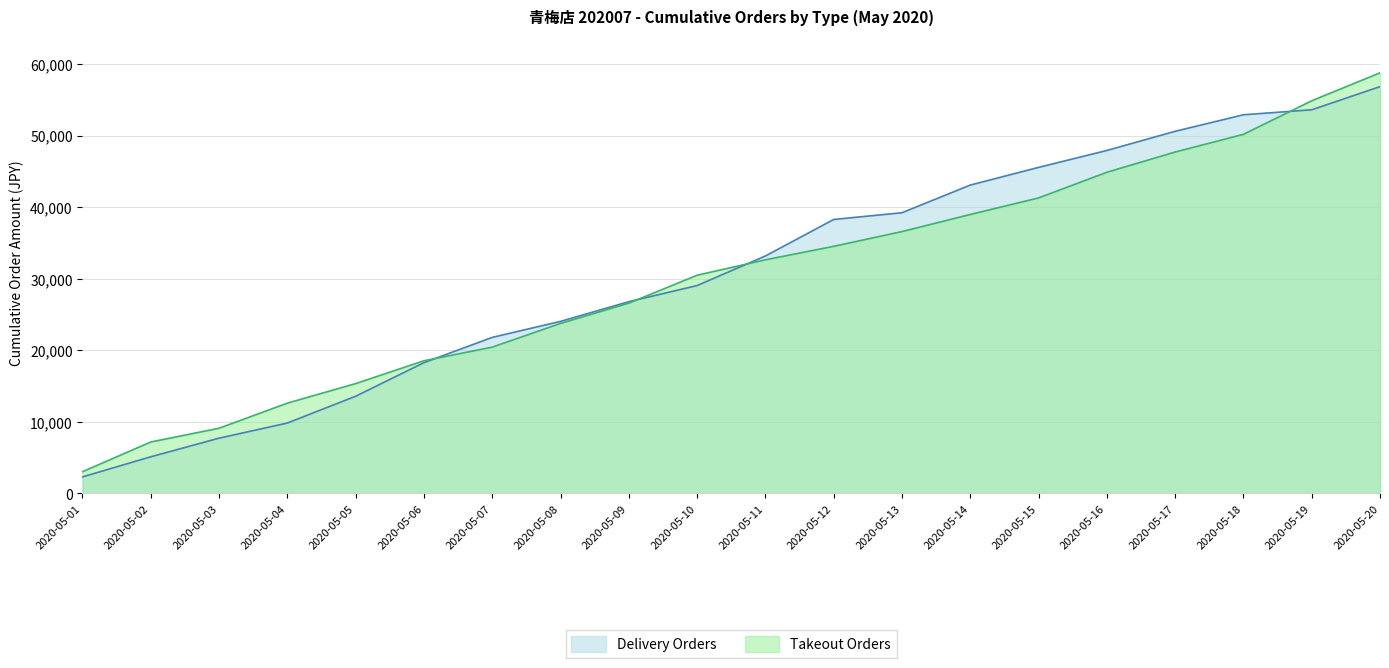

Rank the categories by value from lowest to highest.

2020-05-01, 2020-05-02, 2020-05-03, 2020-05-04, 2020-05-05, 2020-05-06, 2020-05-07, 2020-05-08, 2020-05-09, 2020-05-10, 2020-05-11, 2020-05-12, 2020-05-13, 2020-05-14, 2020-05-15, 2020-05-16, 2020-05-17, 2020-05-18, 2020-05-19, 2020-05-20